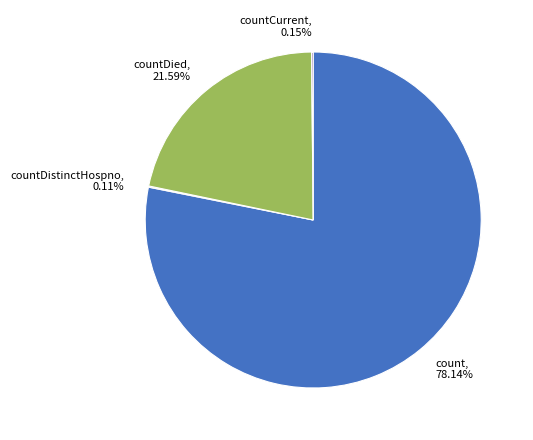

Does any single category account for the majority?

Yes